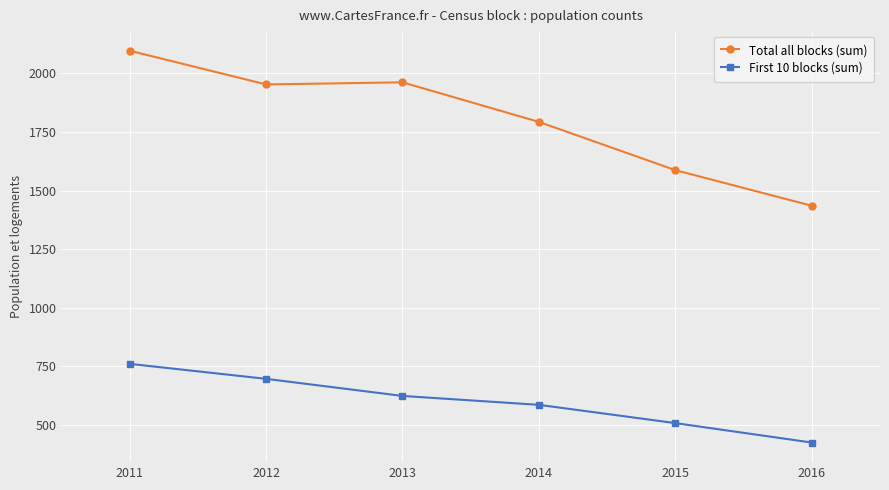

What is the minimum value shown in the chart?

424